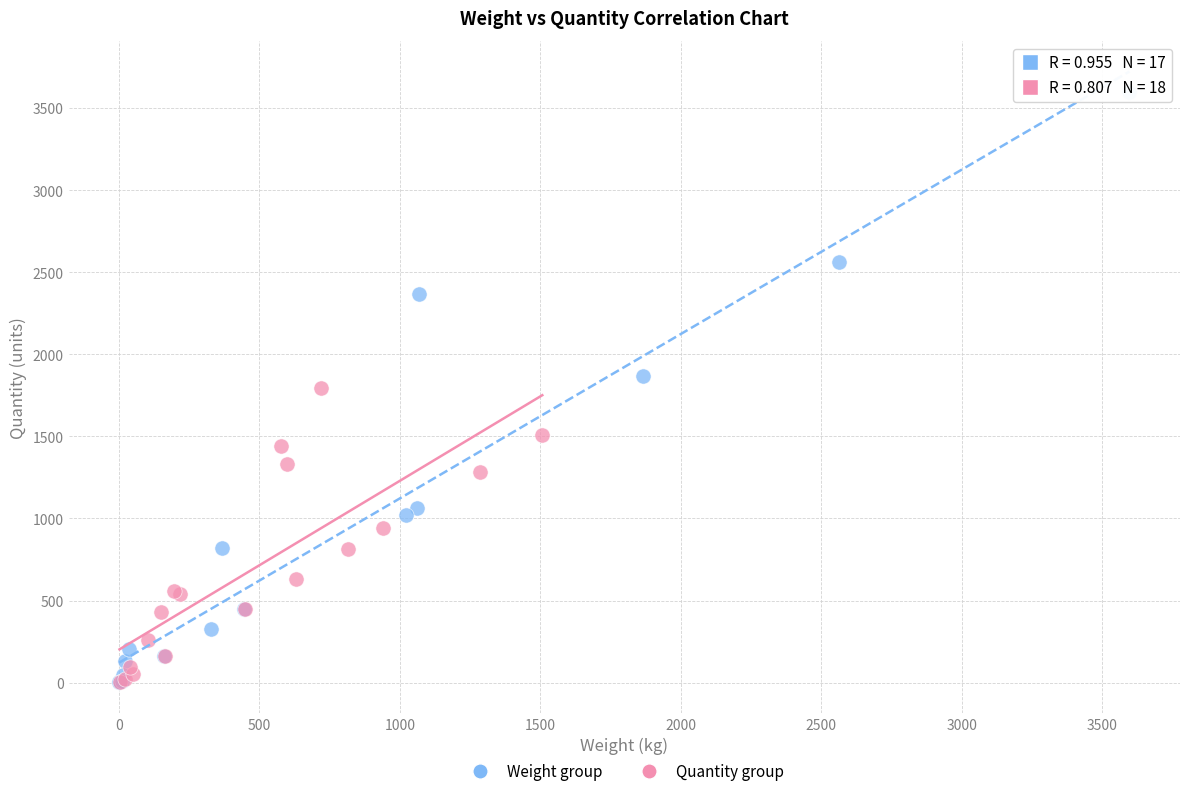

Which series contains the highest Y value?

Weight group